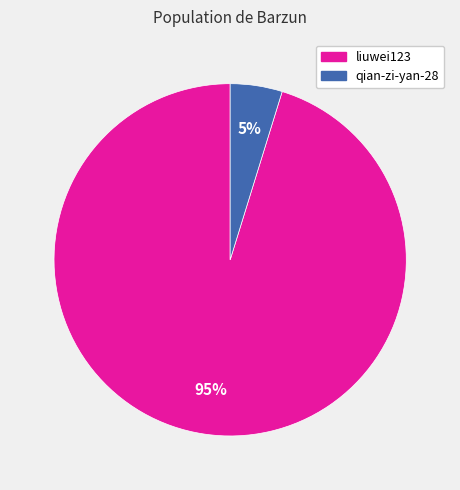

True or false: qian-zi-yan-28 accounts for 15% of the total.

False